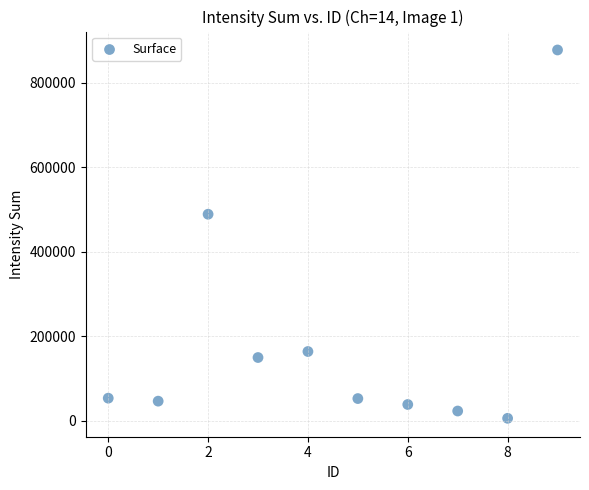

What Y value in the scatter plot is closest to 441301?

488410